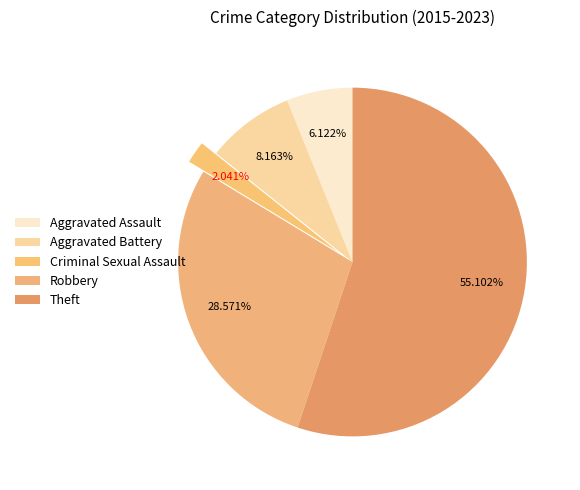

What is the total percentage of Aggravated Assault and Criminal Sexual Assault?

8.2%